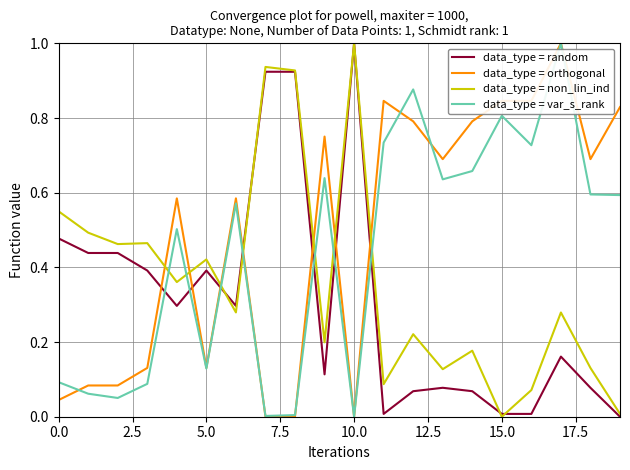

Which series ends up on top after the final intersection of data_type = non_lin_ind and data_type = var_s_rank?

data_type = var_s_rank